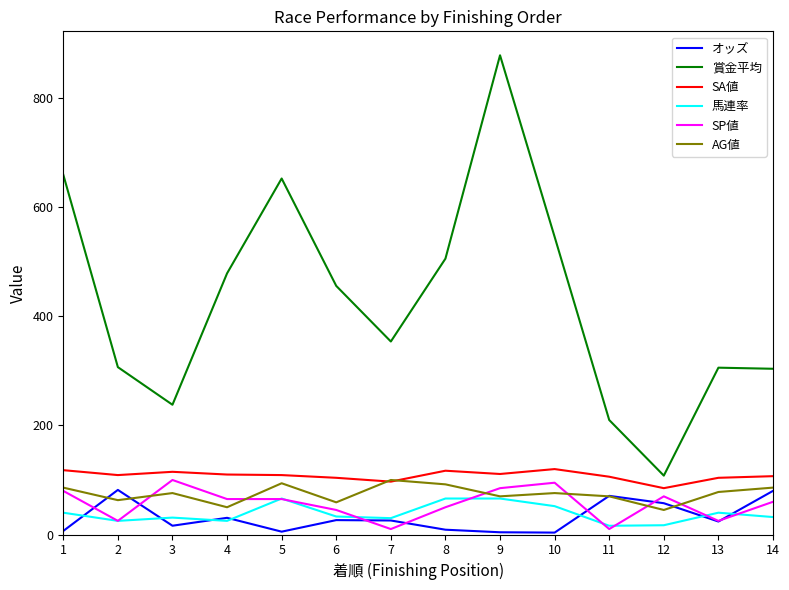

In AG値, how many points are higher than both neighbors (excluding endpoints)?

4